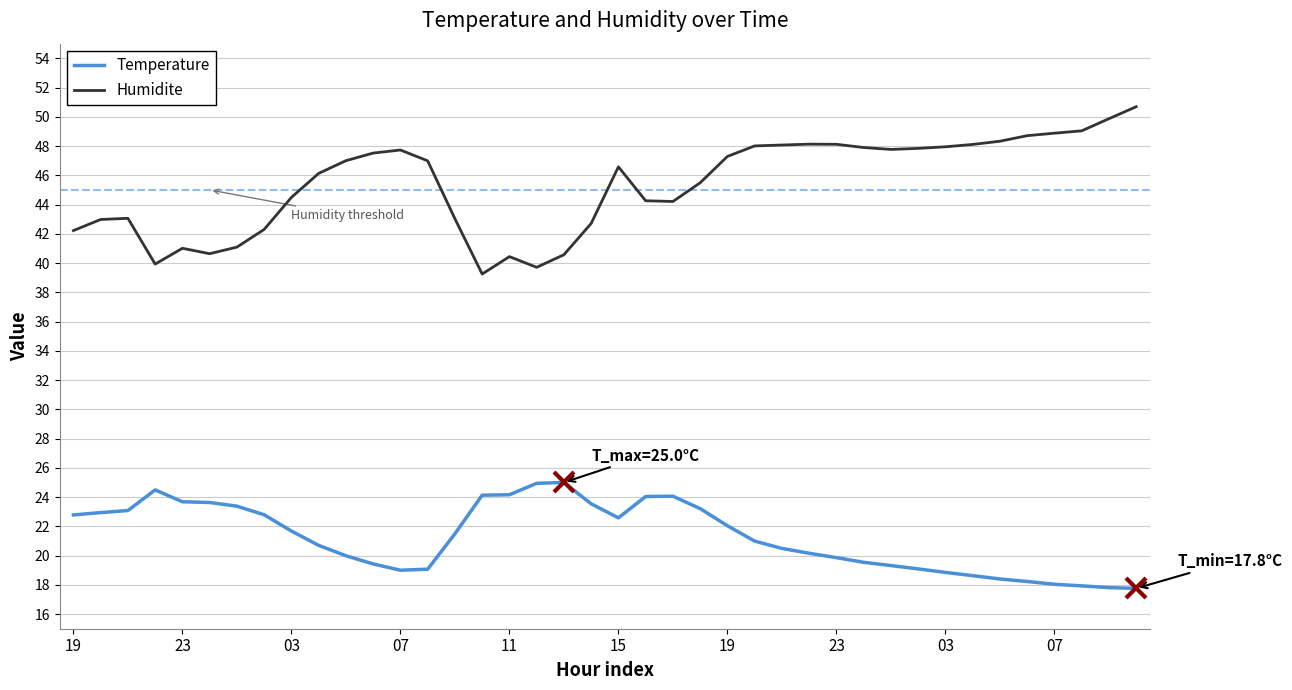

True or false: Temperature and Humidite intersect in this chart.

False